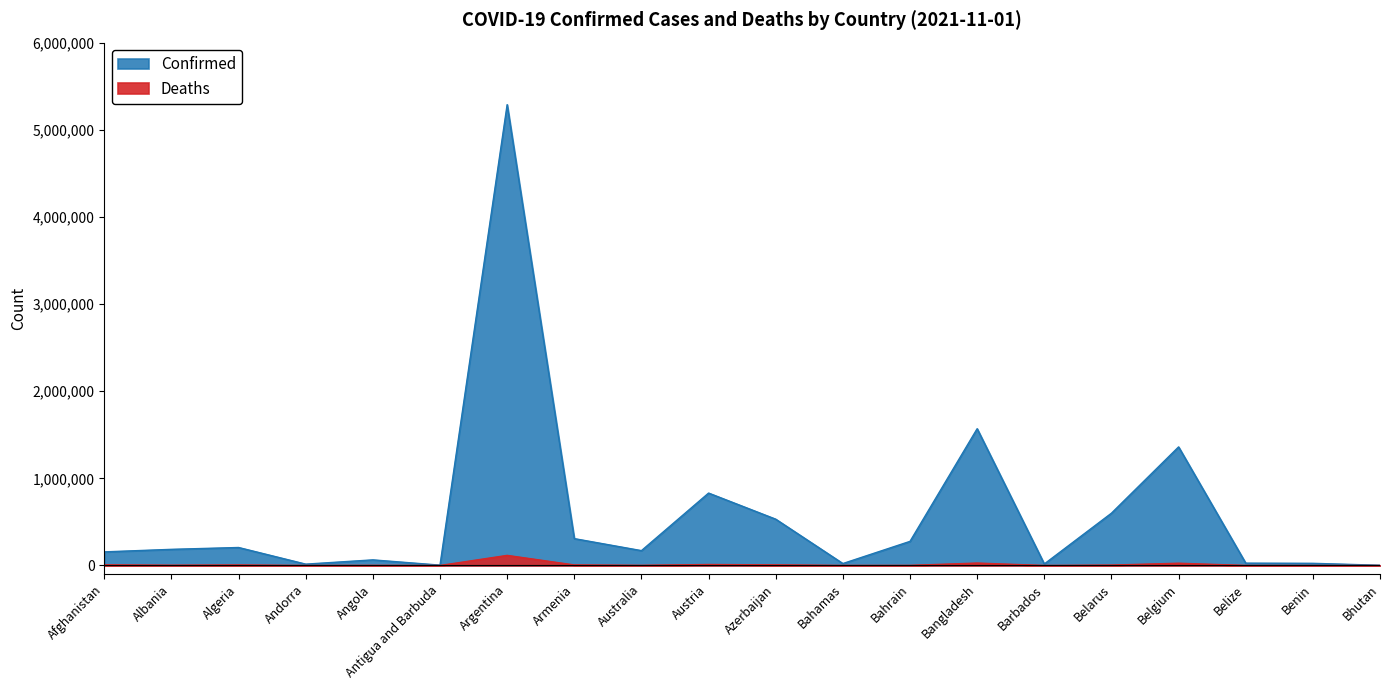

True or false: Confirmed and Deaths cross at least once.

False